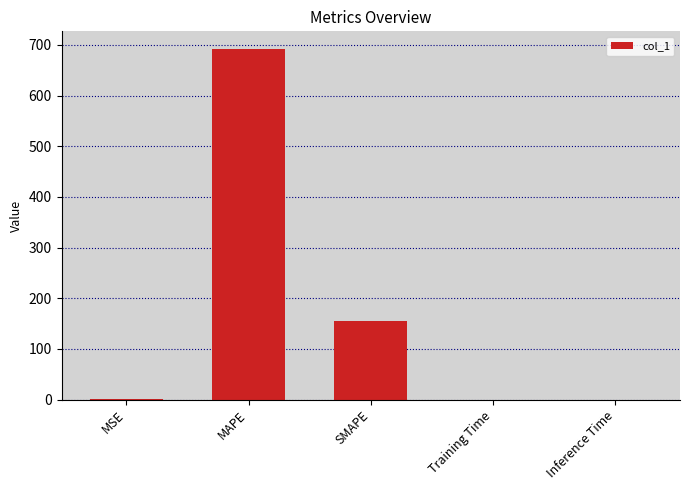

Which category has the highest value across all series?

MAPE